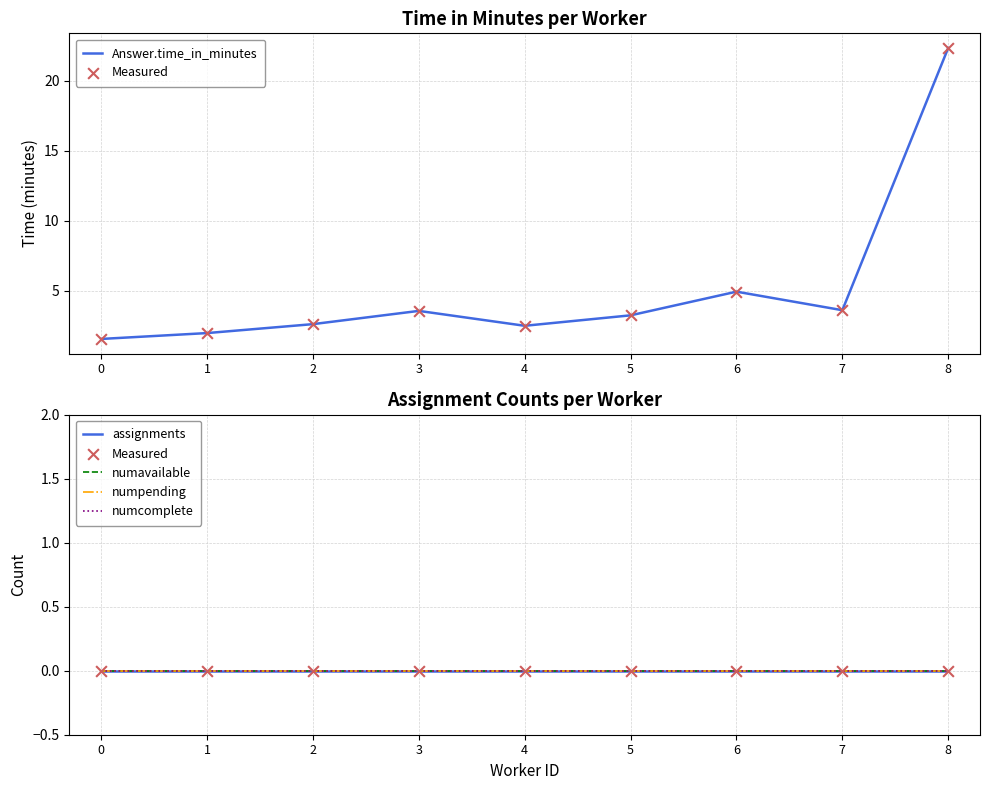

Which series has the largest total across all categories?

Answer.time_in_minutes